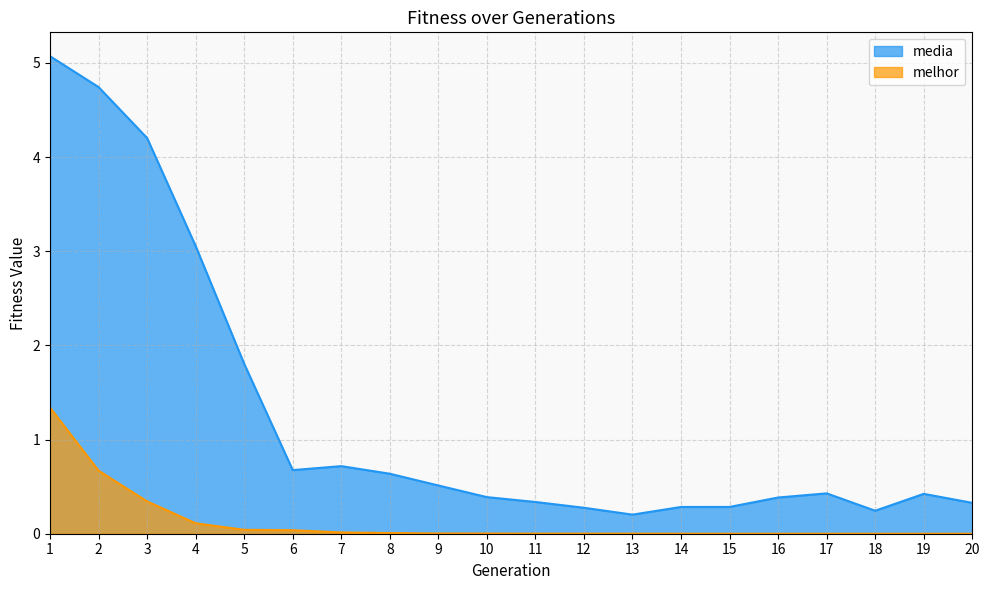

How many series are shown in this chart?

2